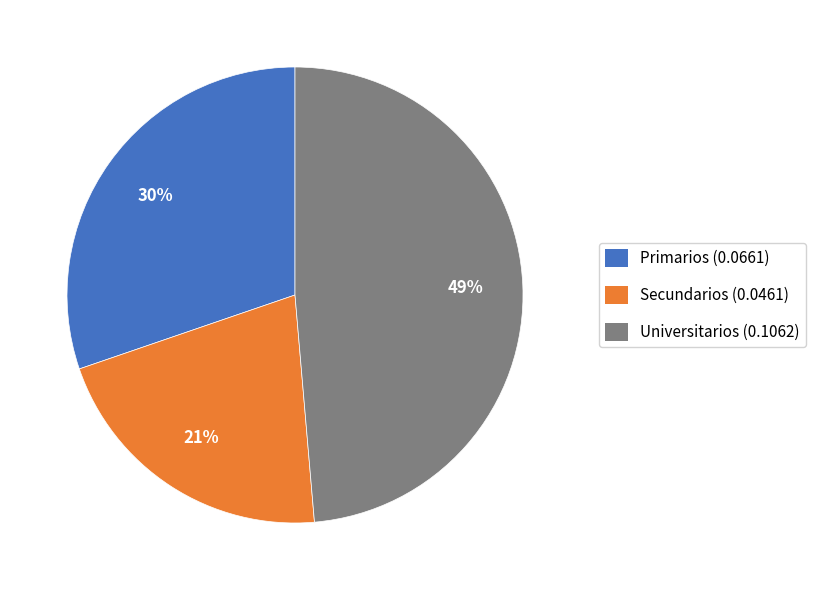

How many slices are in this pie chart?

3